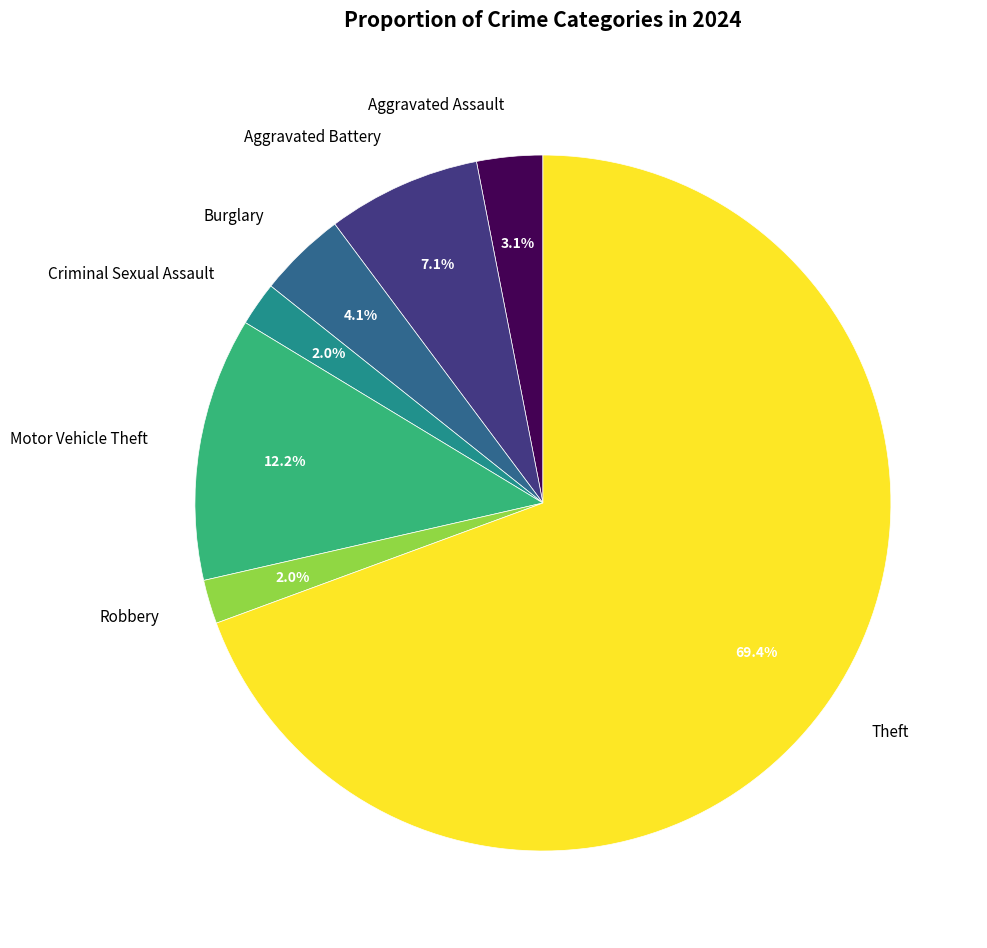

Does Aggravated Battery account for over 50% of the chart?

No